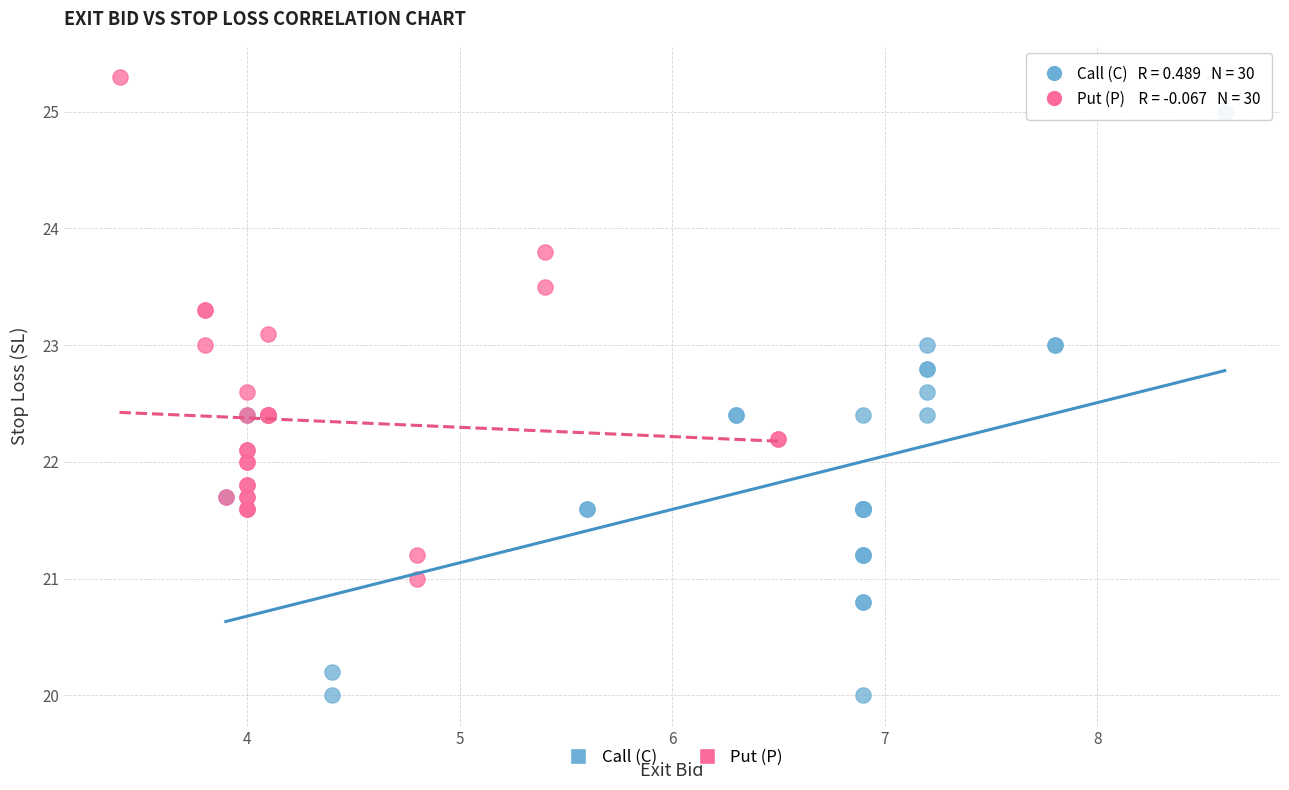

Which series contains the lowest Y value?

Call (C)